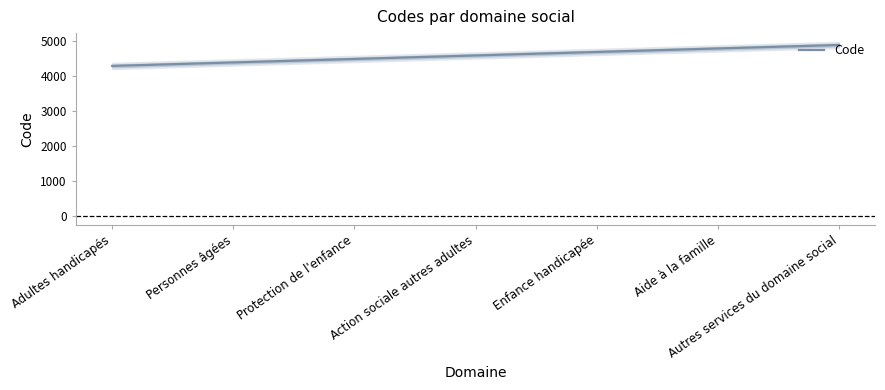

Does the chart have visible grid lines?

No